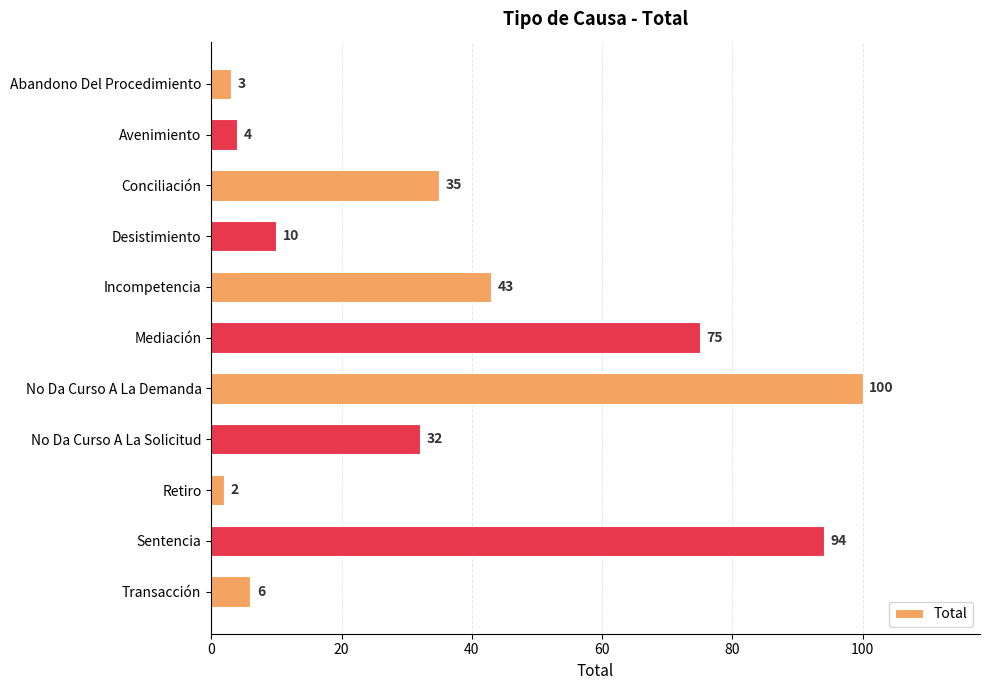

How many data points are less than 32?

5